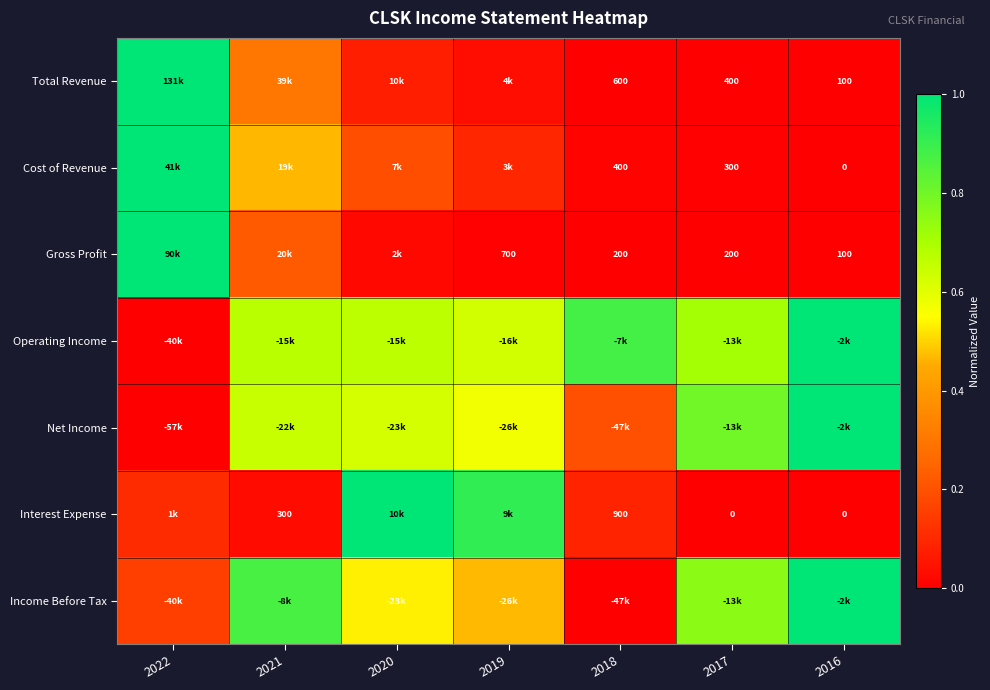

Is the value of Interest Expense at 2021 greater than the value of Gross Profit at 2016?

Yes